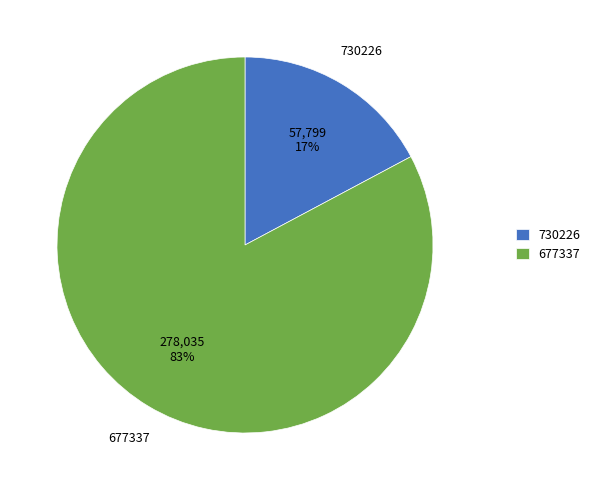

Do 730226 and 677337 together represent more than half of the pie?

Yes